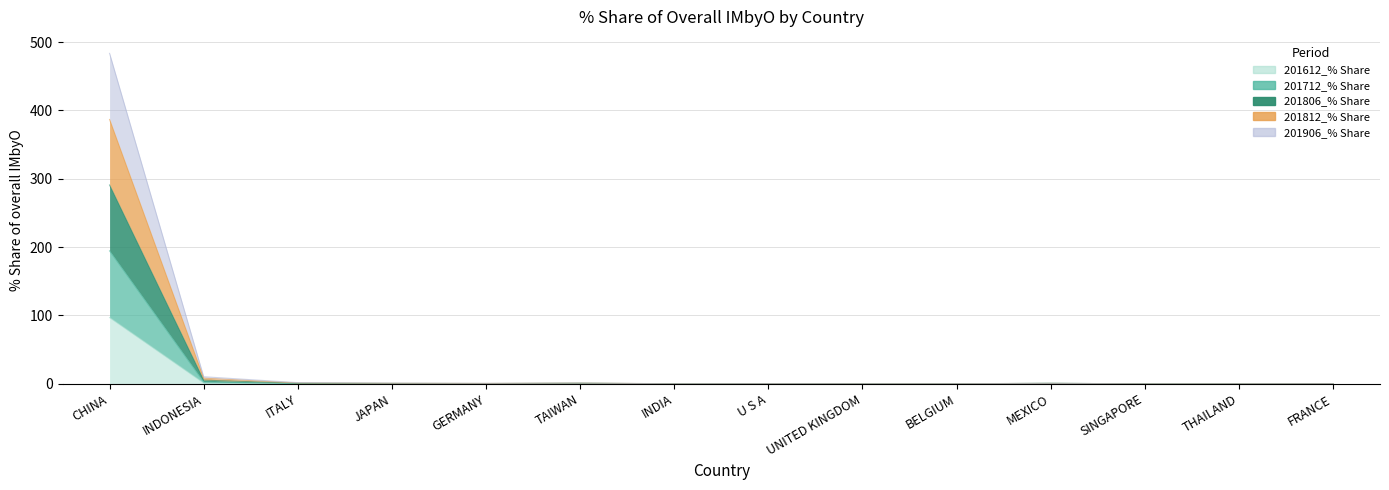

At which category does 201712_% Share reach its first local peak?

TAIWAN